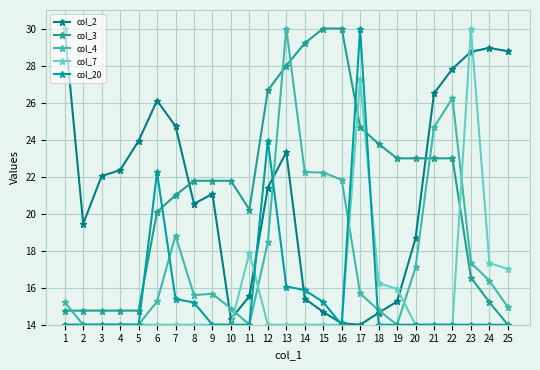

Is it true that col_20 equals 16.1 at 13?

True